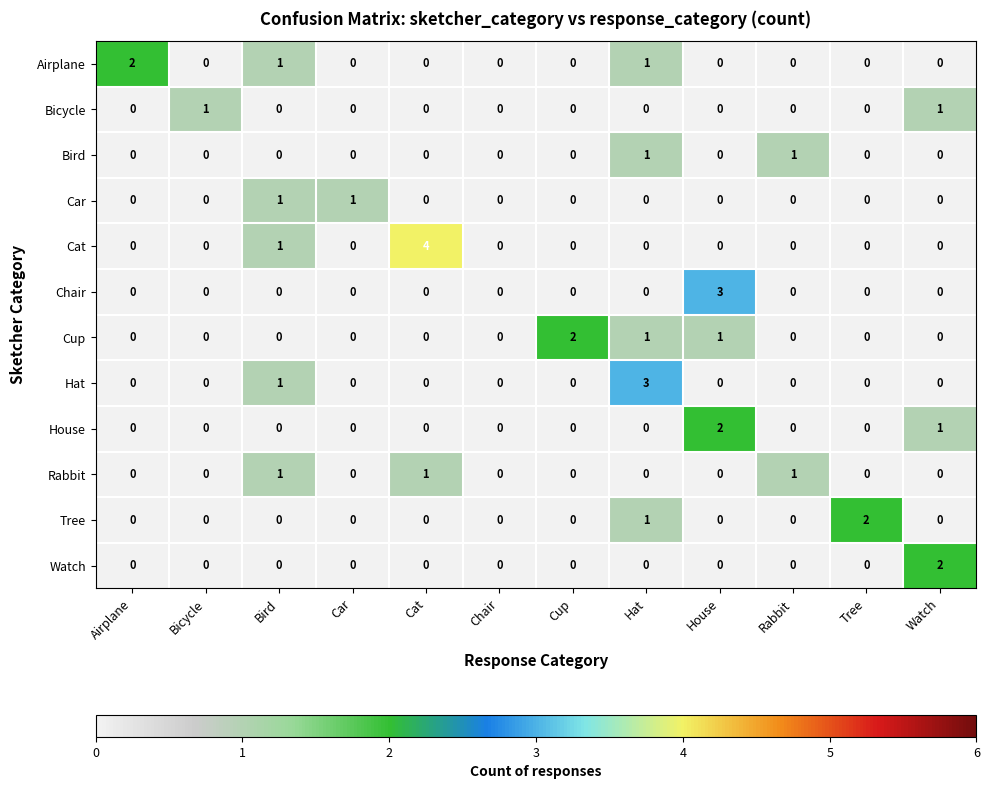

What is the sum of all Rabbit values?

3